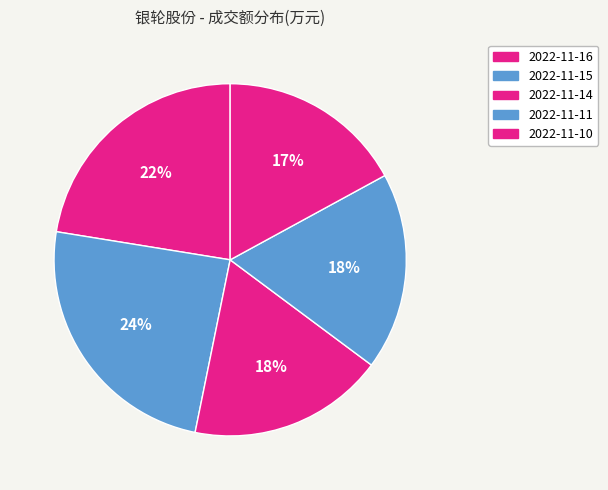

Which category has the smallest portion of the pie?

2022-11-10